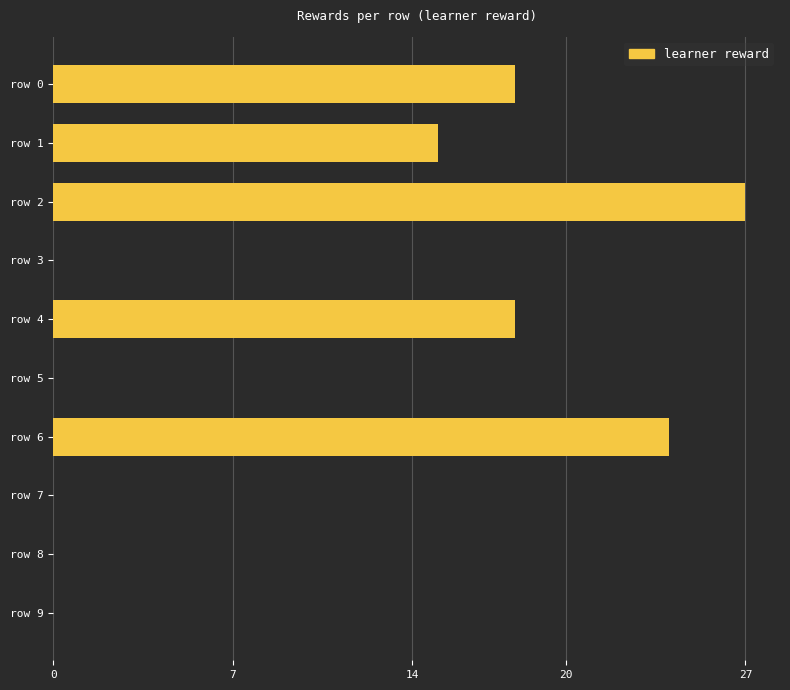

The chart shows a value of 15 at row 1. True or false?

True